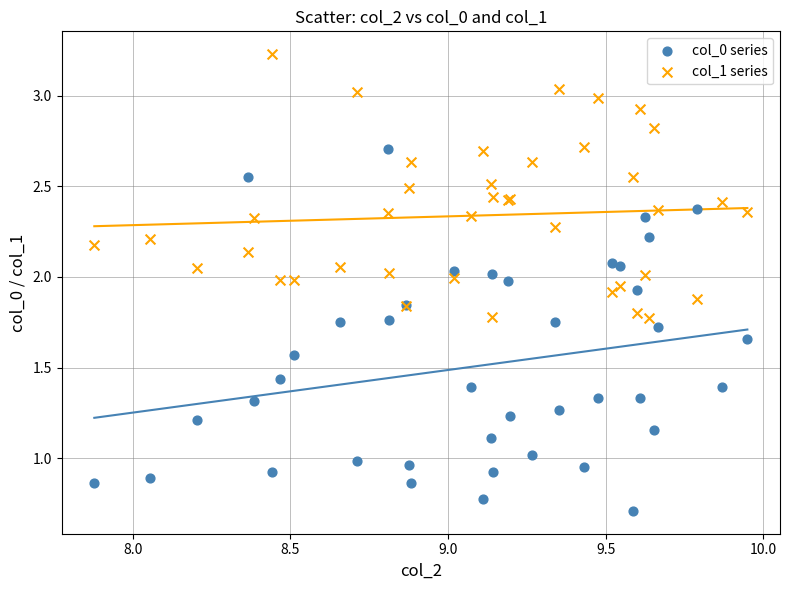

What are all the series names shown in the legend?

col_0 series, col_1 series